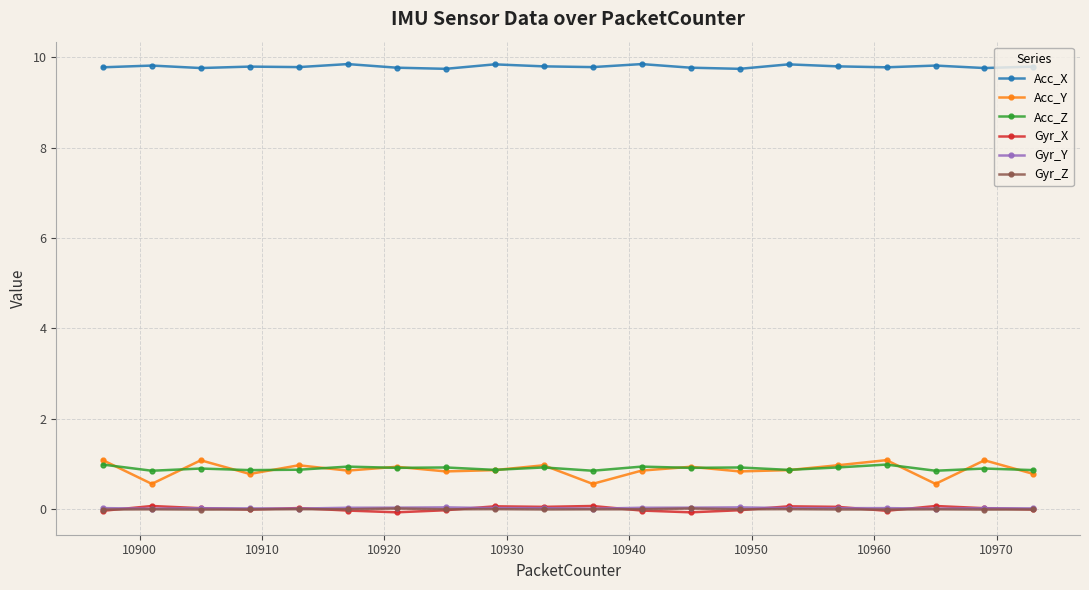

Which series has the largest range (max minus min)?

Acc_Y